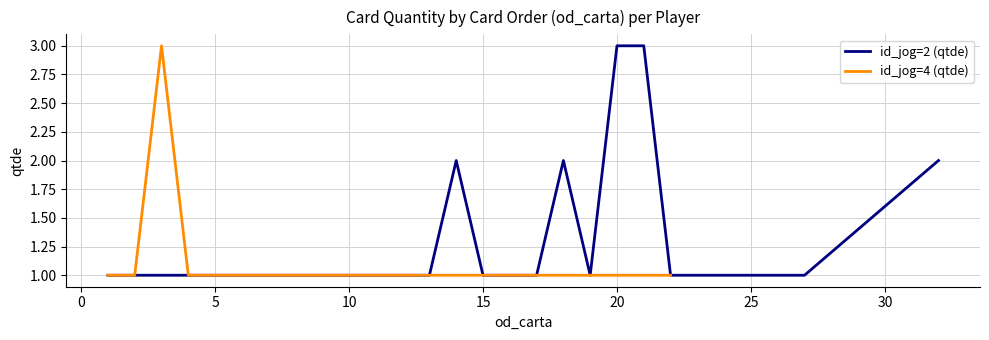

Is it true that id_jog=2 (qtde) equals 2 at 5?

False